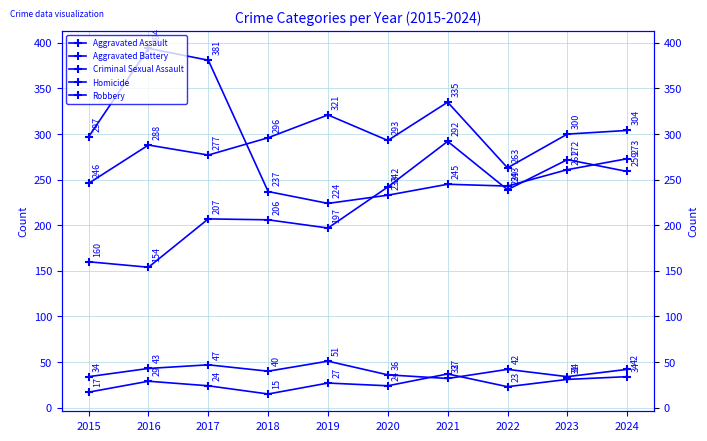

List the labels in order of Homicide value, smallest first.

2018, 2015, 2022, 2017, 2020, 2019, 2016, 2023, 2024, 2021